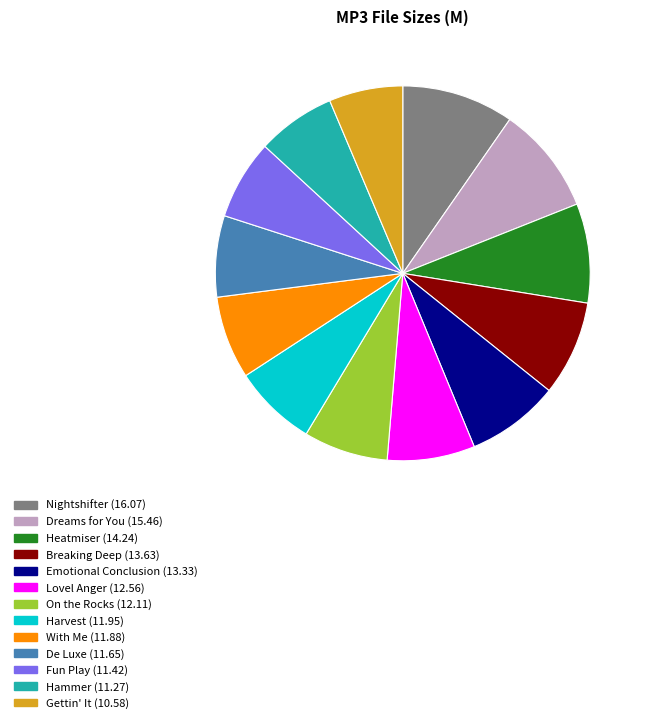

Is there a majority slice in this chart?

No